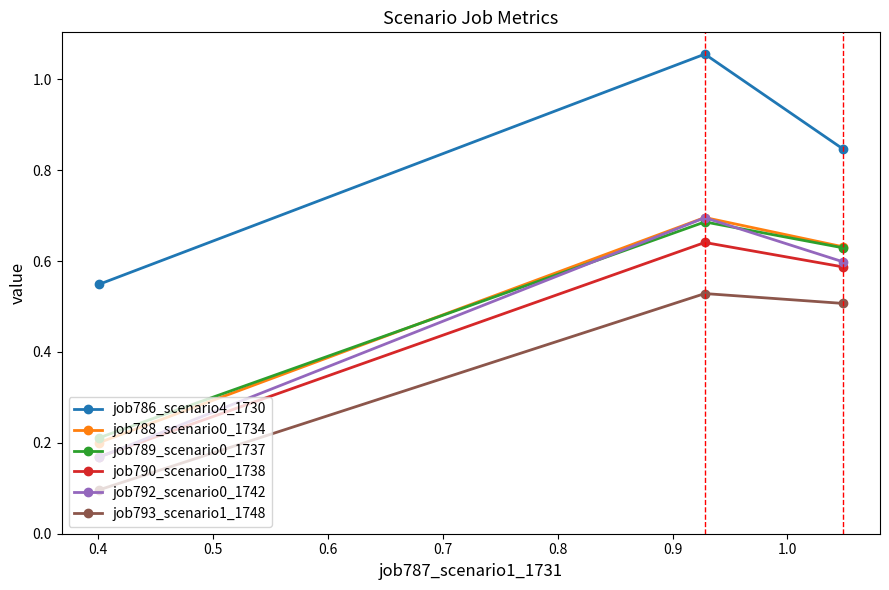

Which series has the widest spread of values?

job792_scenario0_1742